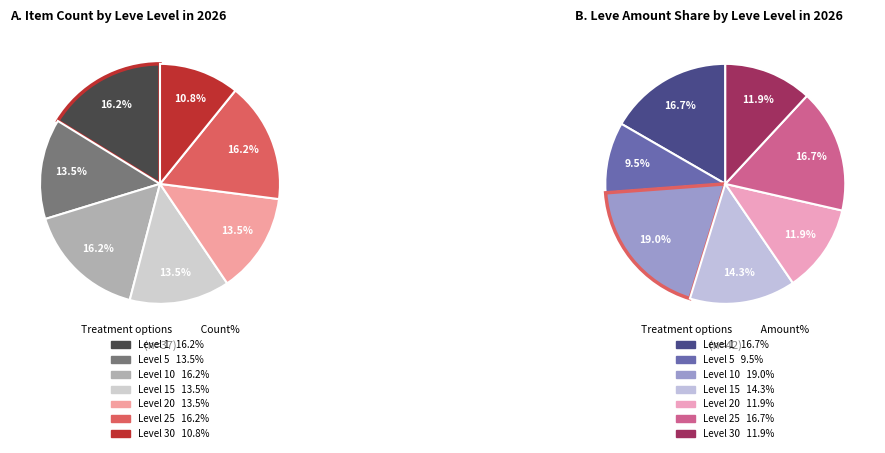

What percentage is the Level 1 slice, to the nearest percent?

16%